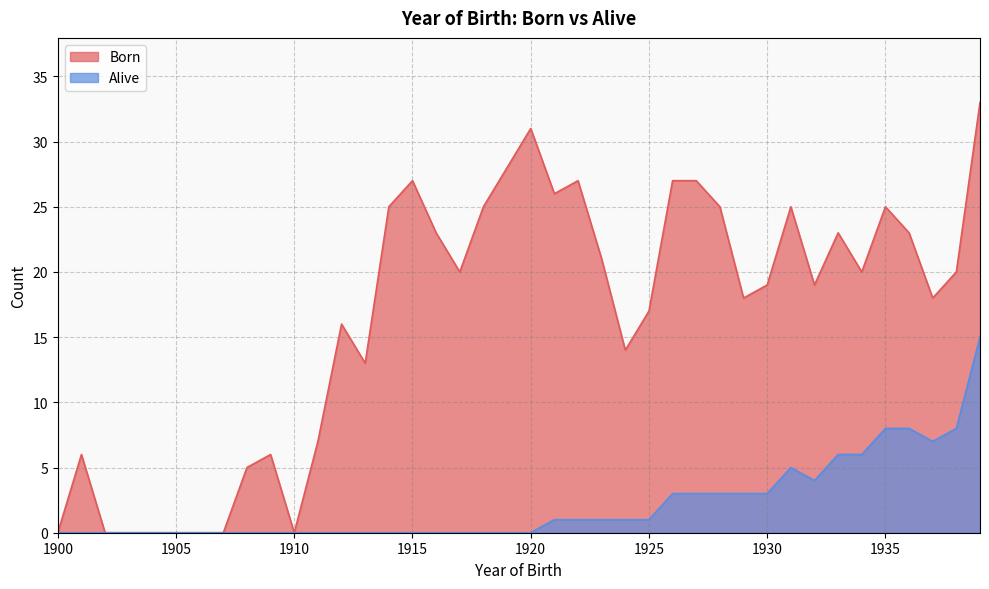

How many lines are shown in the chart?

2